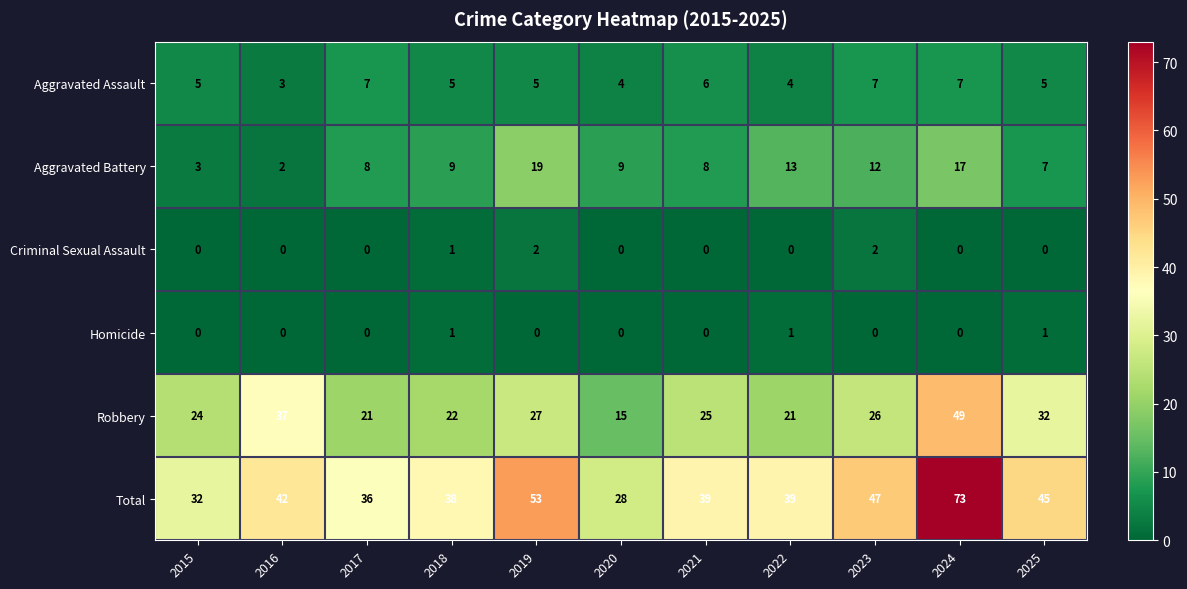

The Aggravated Battery series shows 33 at 2019. True or false?

False